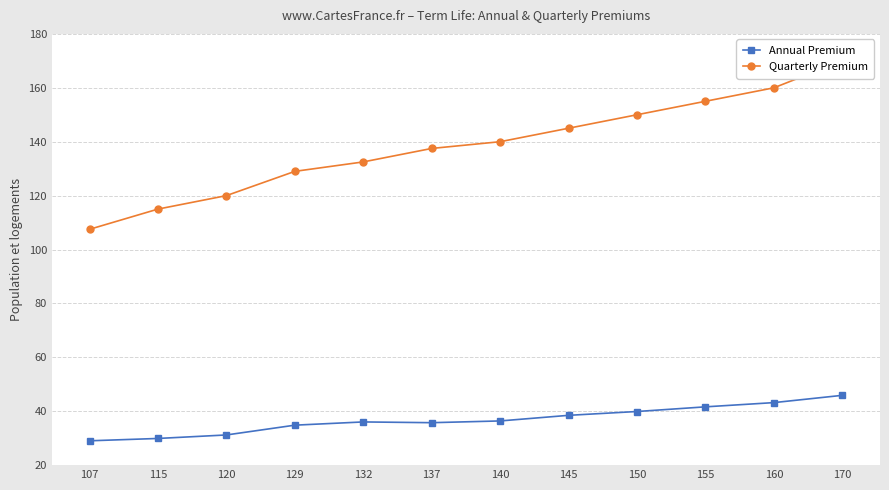

What is the value of the Annual Premium point at the 11th from the left?

43.2